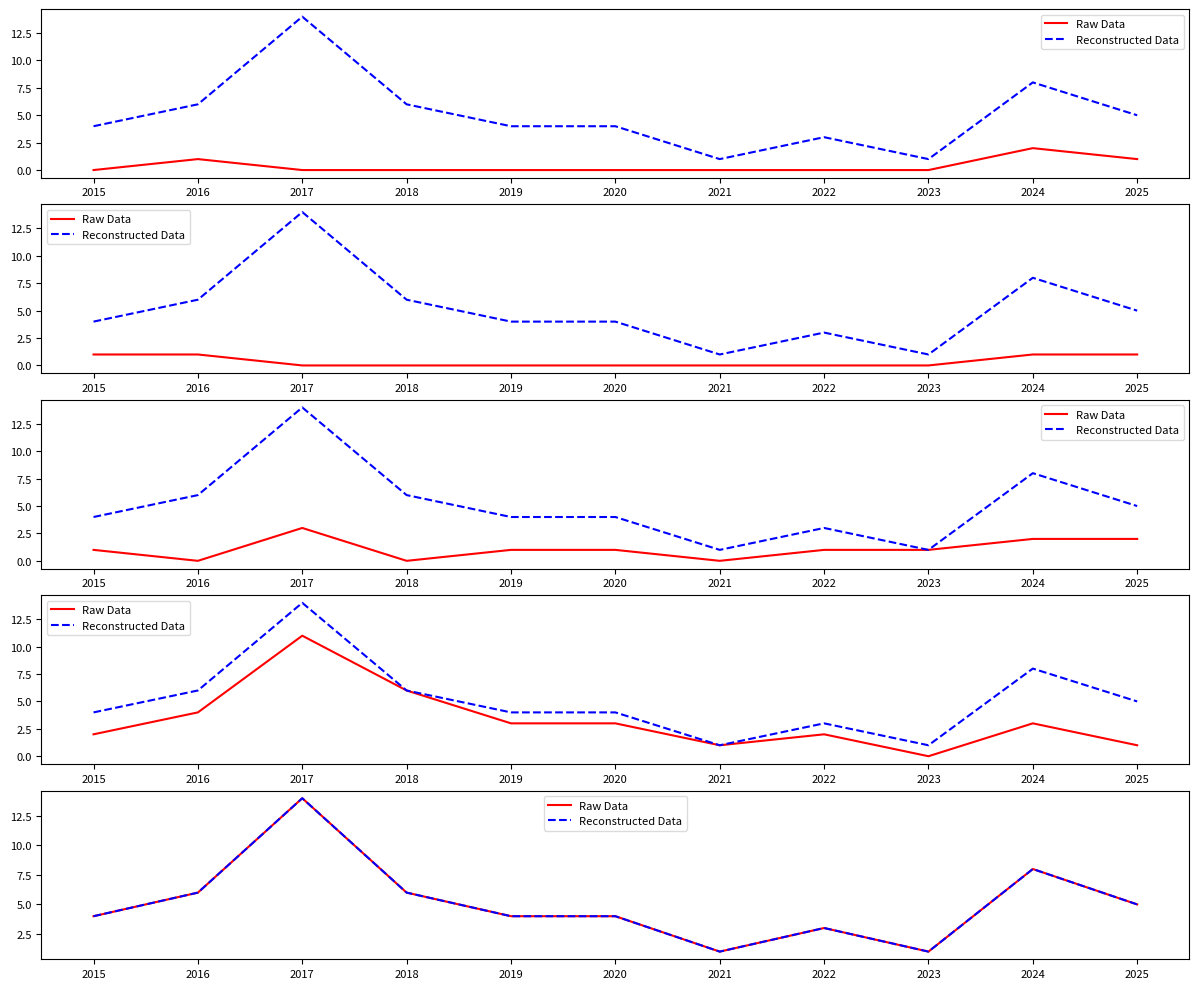

At which label does Reconstructed Data first exceed 4?

2016